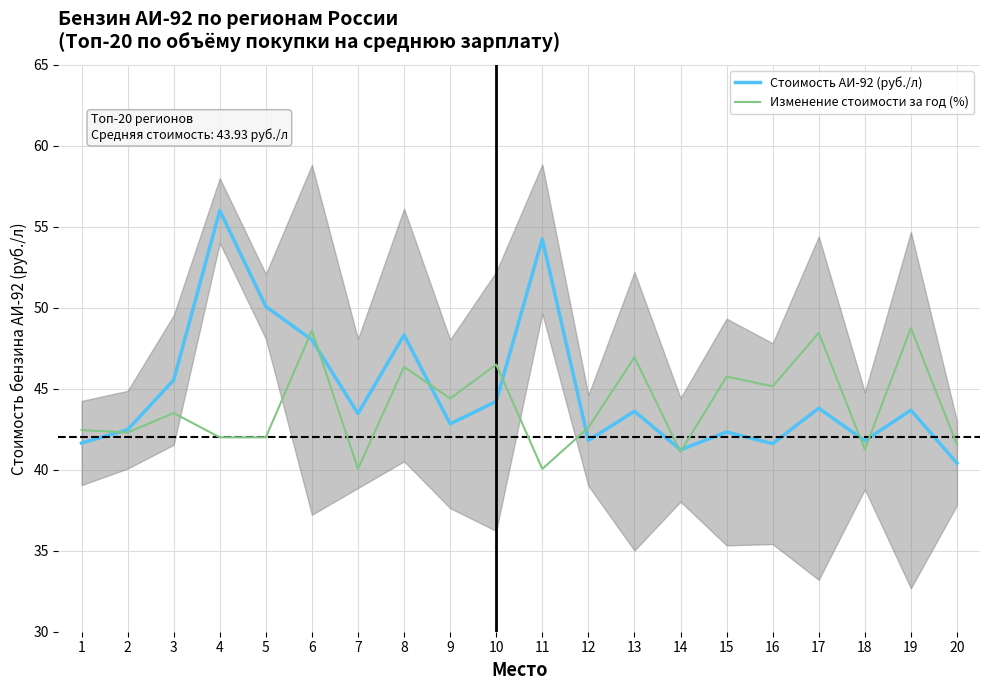

What is the sum of the Стоимость АИ-92 (руб./л) values at 1 and 9?

84.5